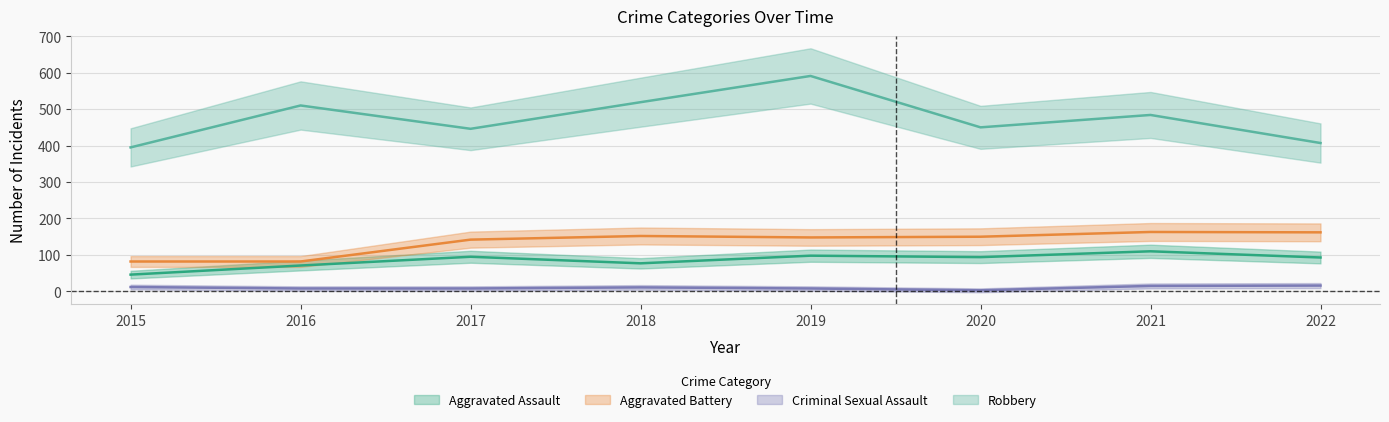

Where does the Aggravated Battery series first go above 150?

2018